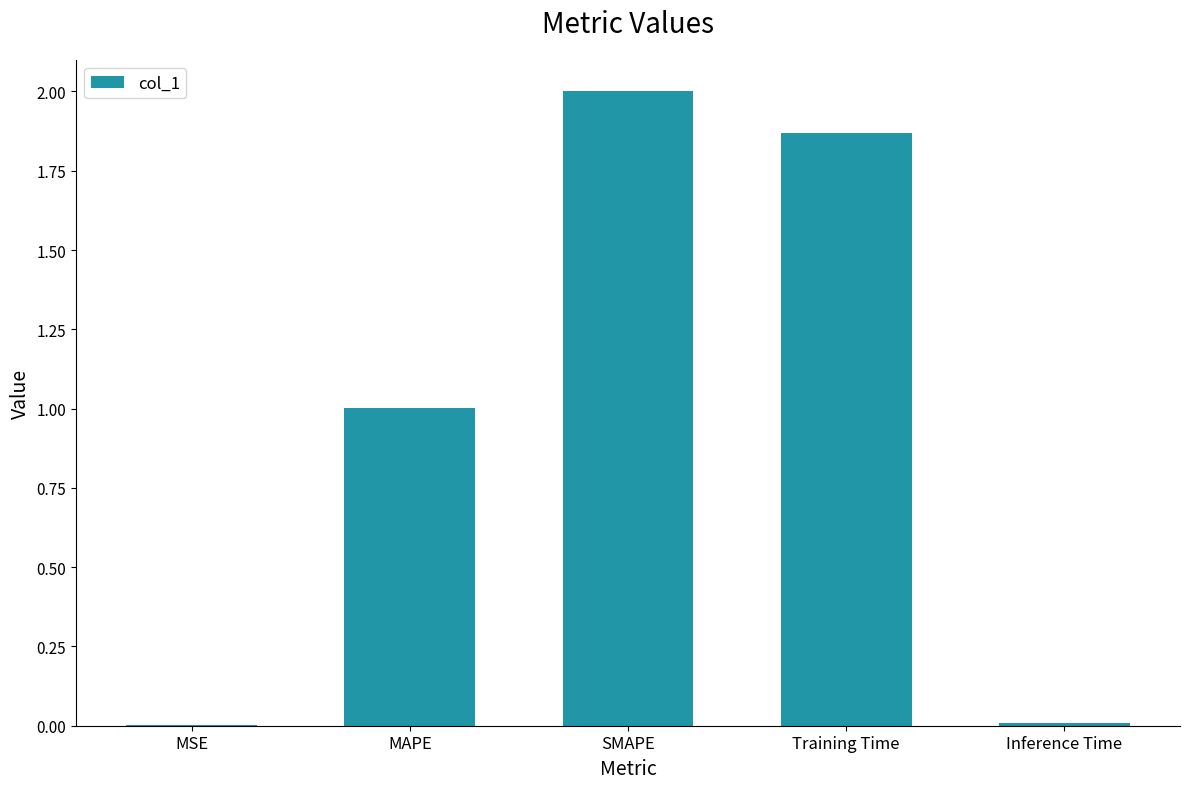

True or false: the data shows 1.2 at SMAPE.

False